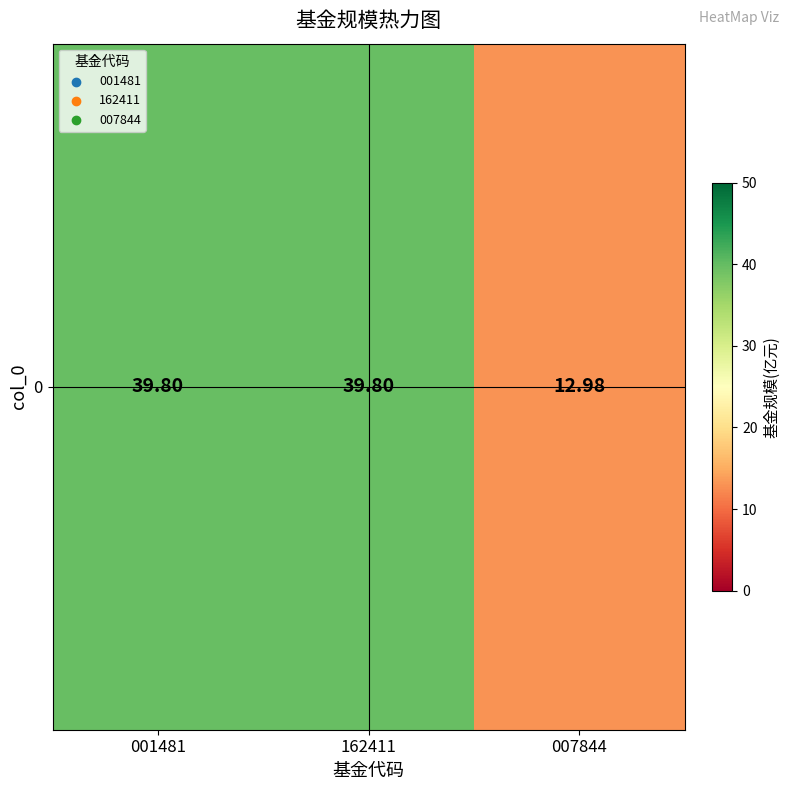

What is the smallest value displayed?

13.0